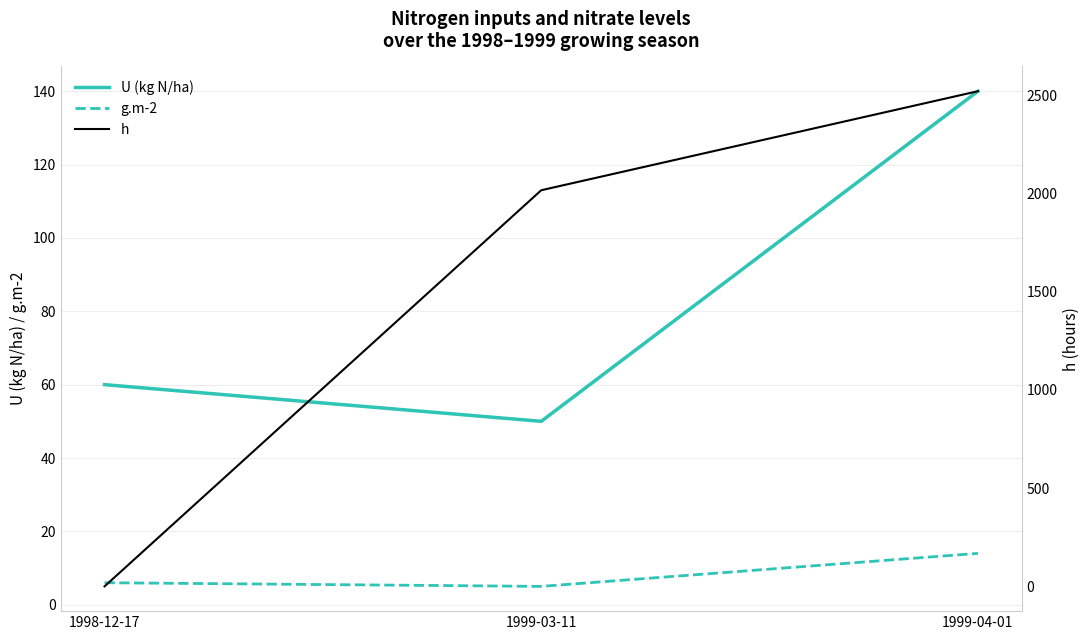

Reading right to left, extract all data points from this chart.

U (kg N/ha): 1999-04-01=140	1999-03-11=50	1998-12-17=60
g.m-2: 1999-04-01=14	1999-03-11=5	1998-12-17=6
h: 1999-04-01=2520	1999-03-11=2016	1998-12-17=0